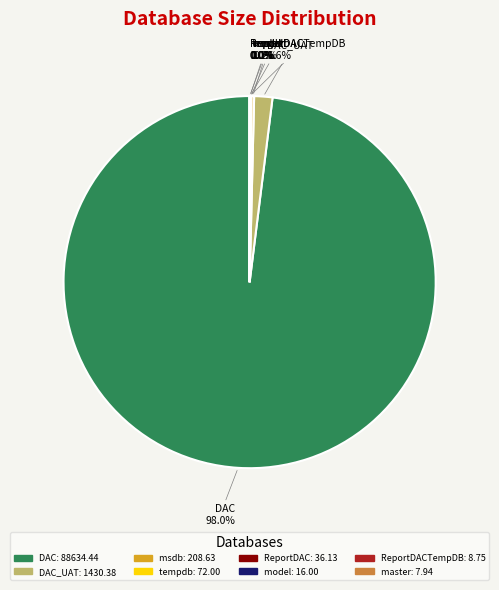

Is there a majority slice in this chart?

Yes